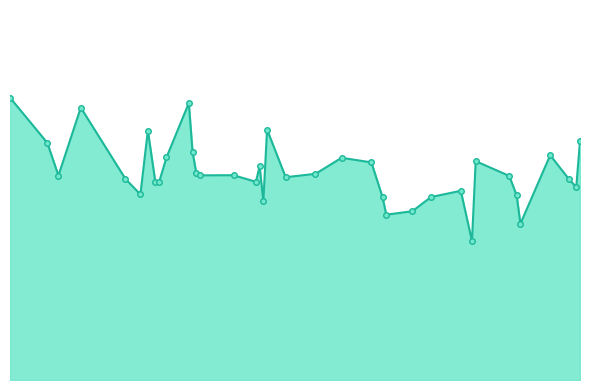

Is this an area chart (filled region under the line)?

Yes